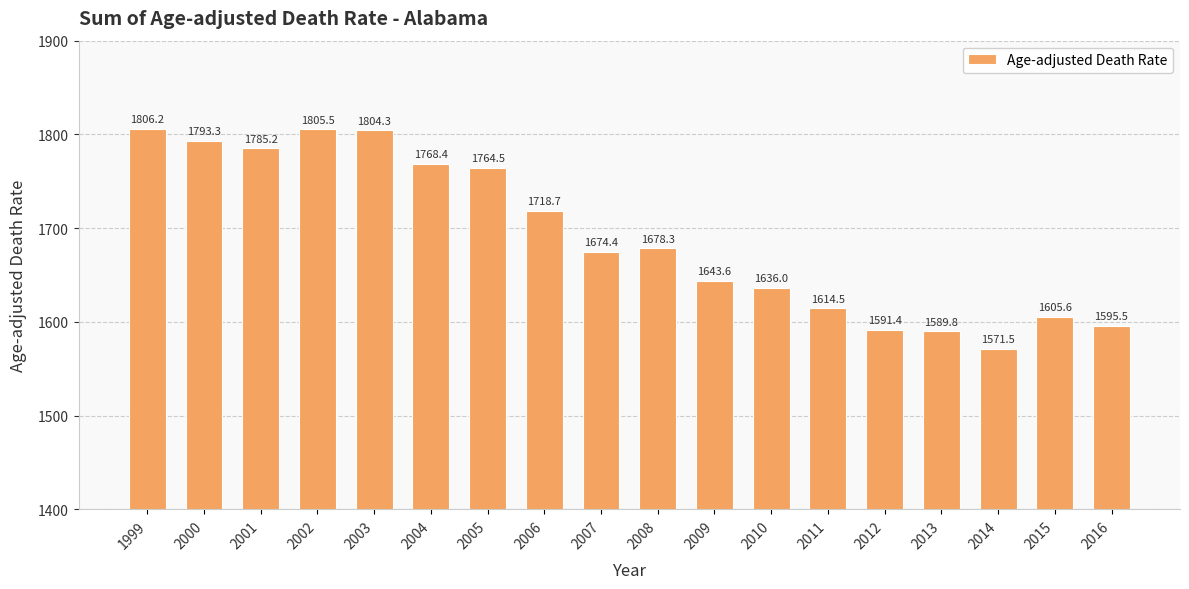

What is the ratio of the value at 2013 to the value at 2011?

1.0